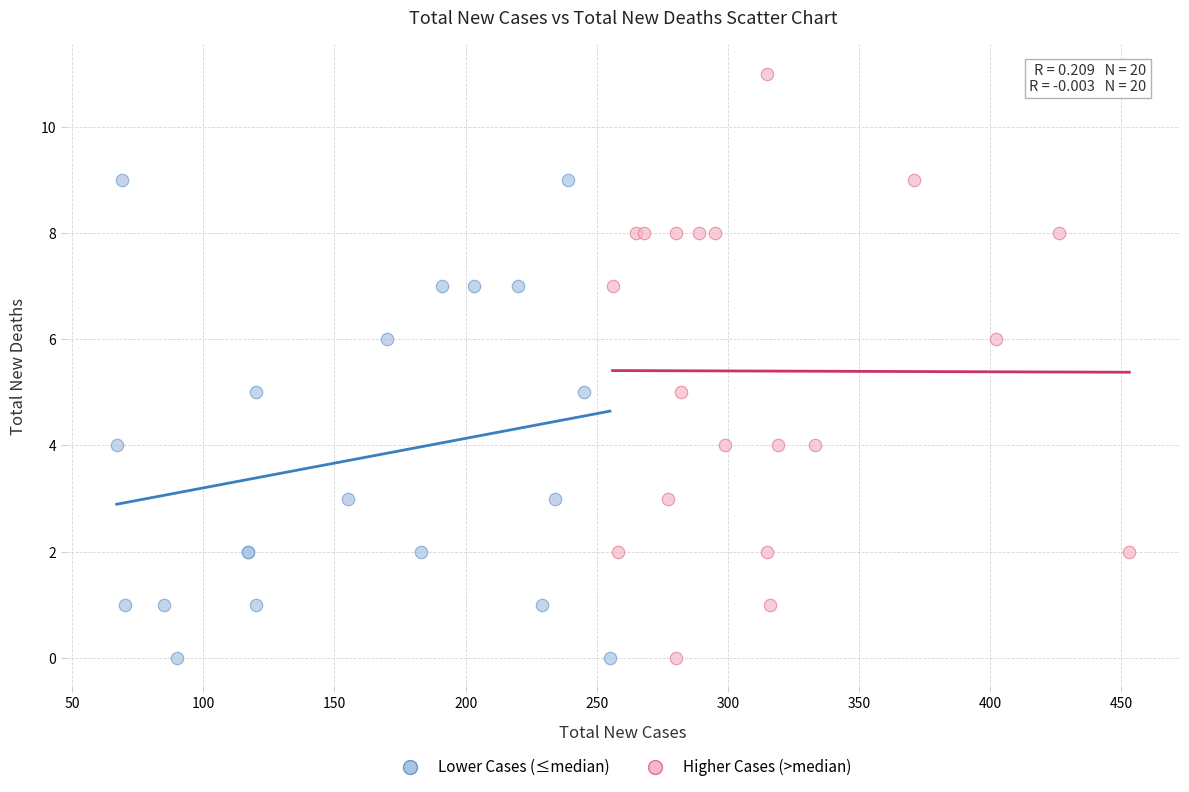

Which series reaches the maximum Y coordinate?

Higher Cases (>median)